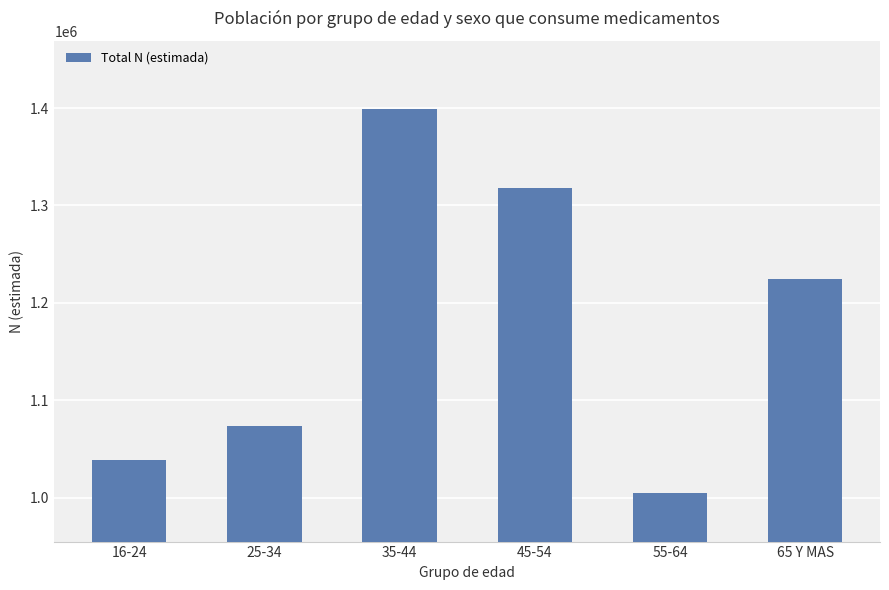

Rank the categories by value from highest to lowest.

35-44, 45-54, 65 Y MAS, 25-34, 16-24, 55-64